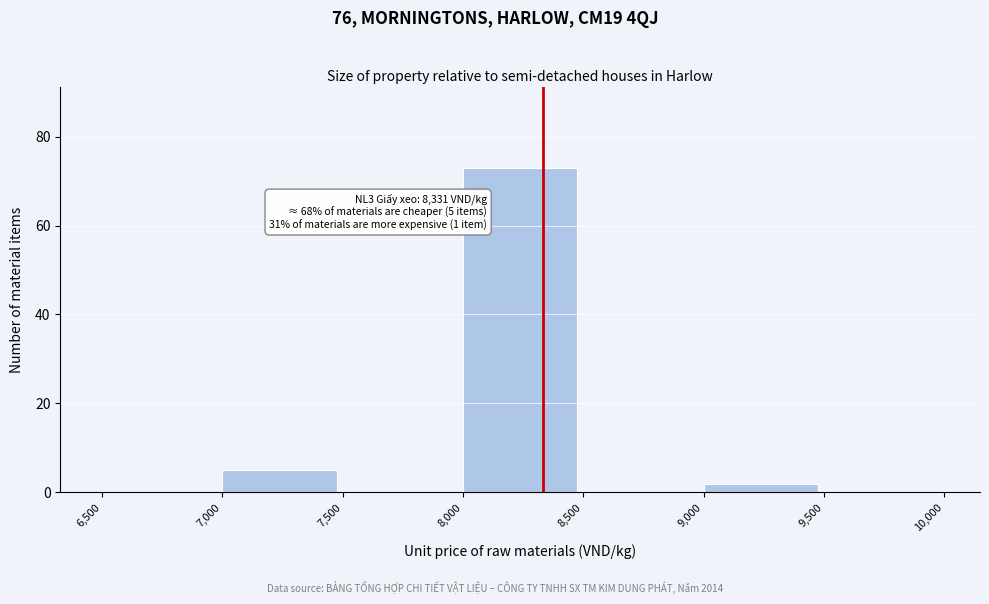

Over which range of the x-axis is the bar tallest?

8,000 to 8,500